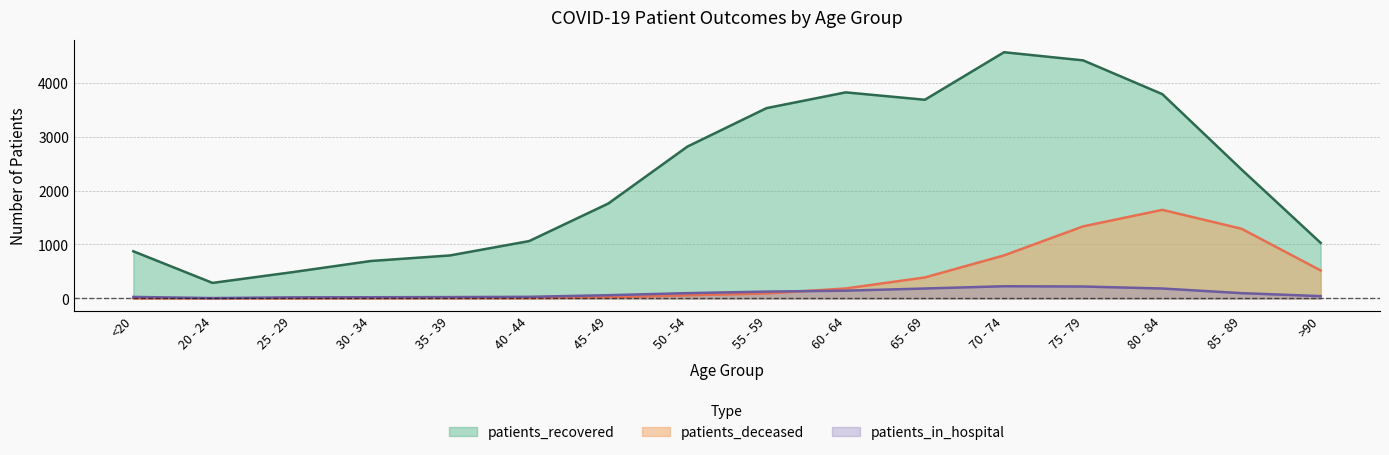

Reading left to right, transcribe all the data shown in this chart.

patients_in_hospital: <20=28	20 - 24=7	25 - 29=20	30 - 34=22	35 - 39=25	40 - 44=30	45 - 49=60	50 - 54=98	55 - 59=127	60 - 64=144	65 - 69=184	70 - 74=226	75 - 79=221	80 - 84=184	85 - 89=98	>90=43
patients_recovered: <20=874	20 - 24=288	25 - 29=485	30 - 34=694	35 - 39=797	40 - 44=1063	45 - 49=1759	50 - 54=2815	55 - 59=3528	60 - 64=3820	65 - 69=3683	70 - 74=4564	75 - 79=4413	80 - 84=3787	85 - 89=2391	>90=1030
patients_deceased: <20=4	20 - 24=1	25 - 29=2	30 - 34=5	35 - 39=8	40 - 44=8	45 - 49=21	50 - 54=58	55 - 59=92	60 - 64=185	65 - 69=389	70 - 74=798	75 - 79=1336	80 - 84=1642	85 - 89=1292	>90=519